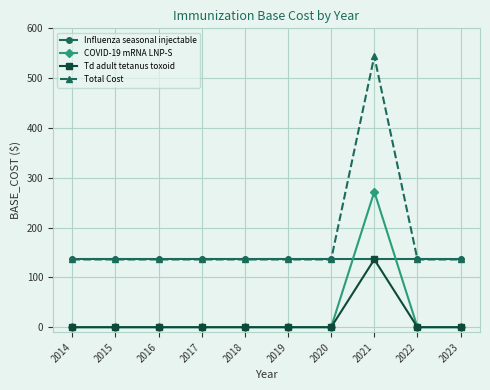

At how many categories does at least one series exceed 85?

10